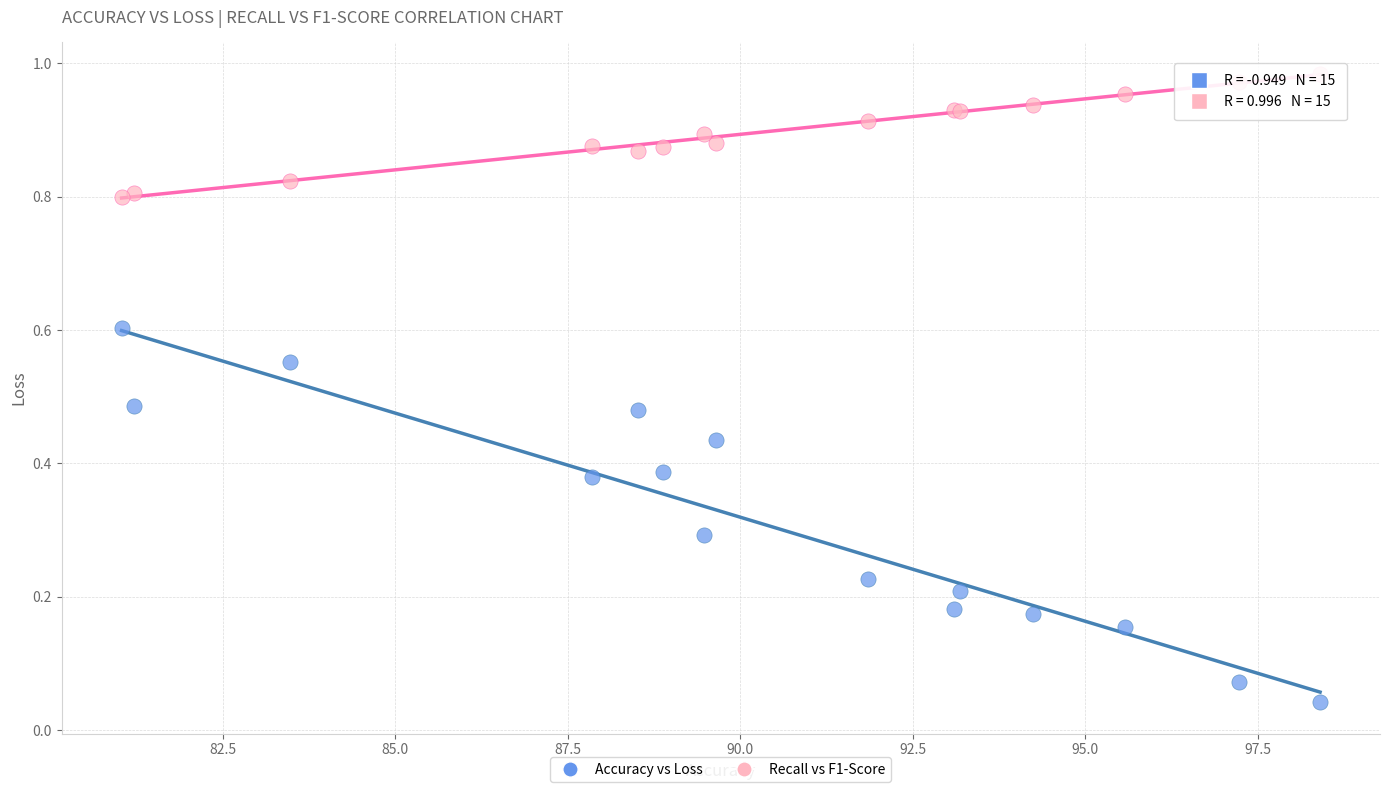

What are all the series names shown in the legend?

Accuracy vs Loss, Recall vs F1-Score